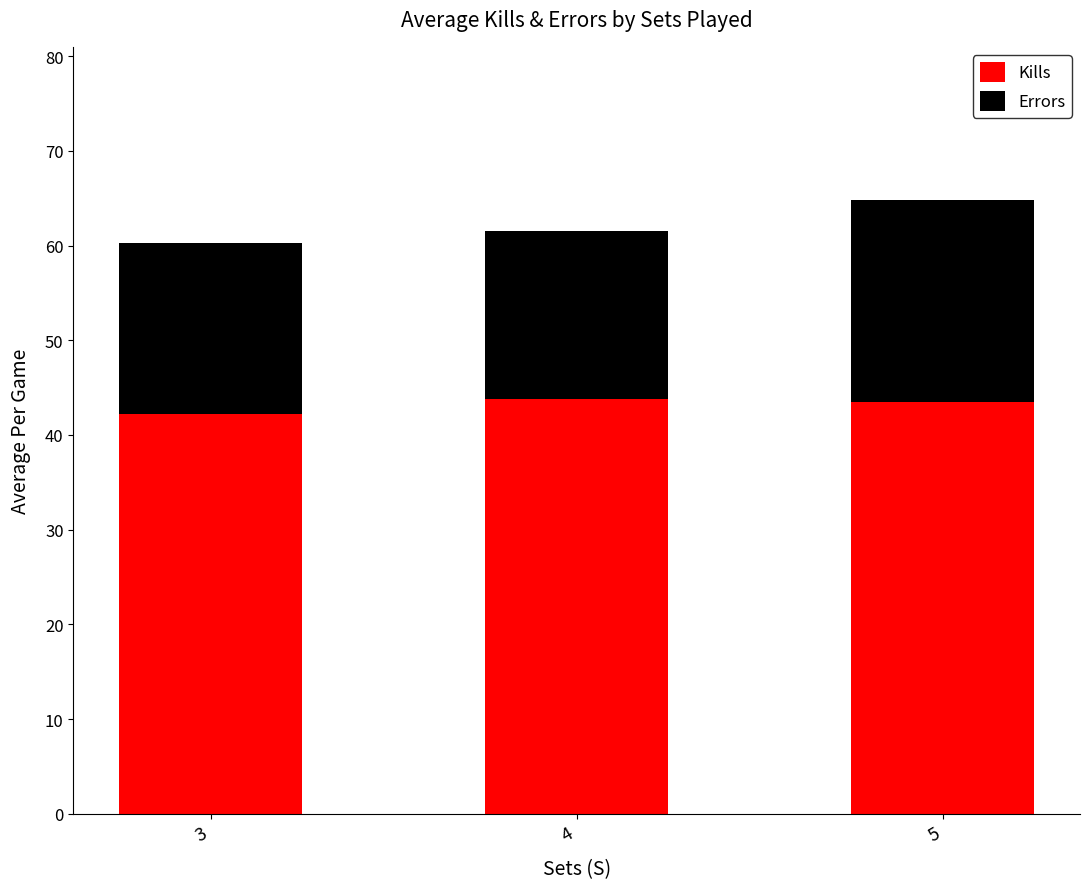

What is the total value across all series at 3?

60.3